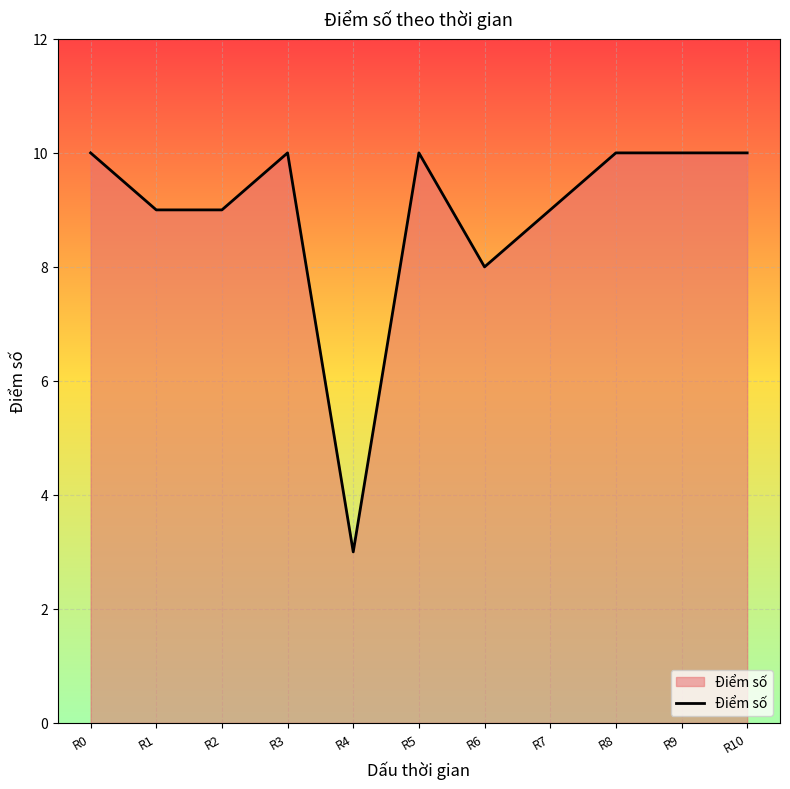

Which label corresponds to the smallest value in the chart?

R4